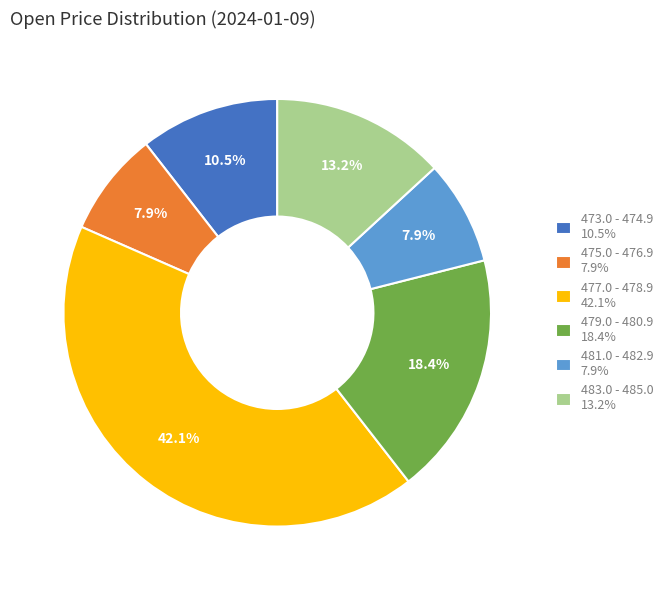

What portion of the pie excludes 477.0 - 478.9 42.1%?

57.9%